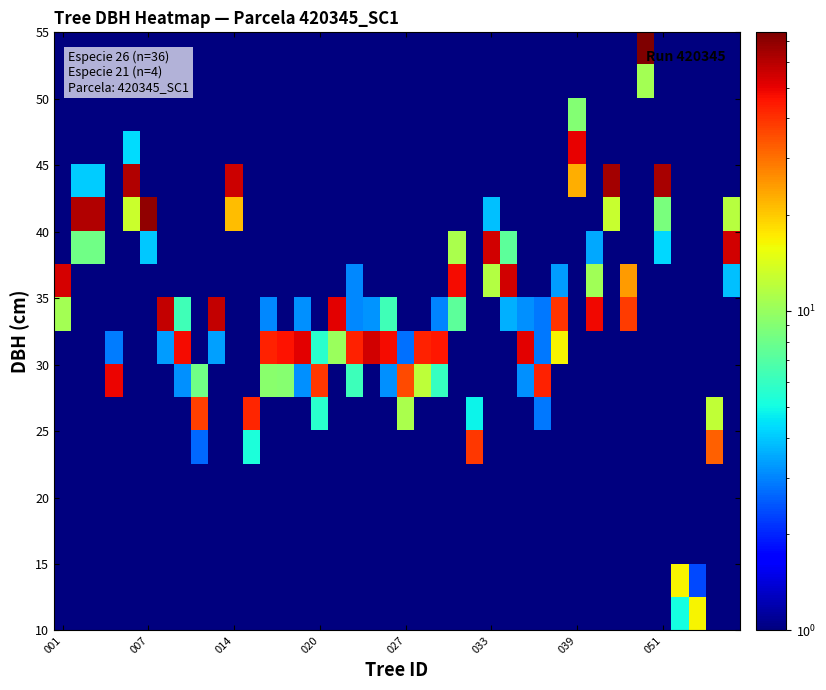

Which label corresponds to the smallest value in the chart?

001